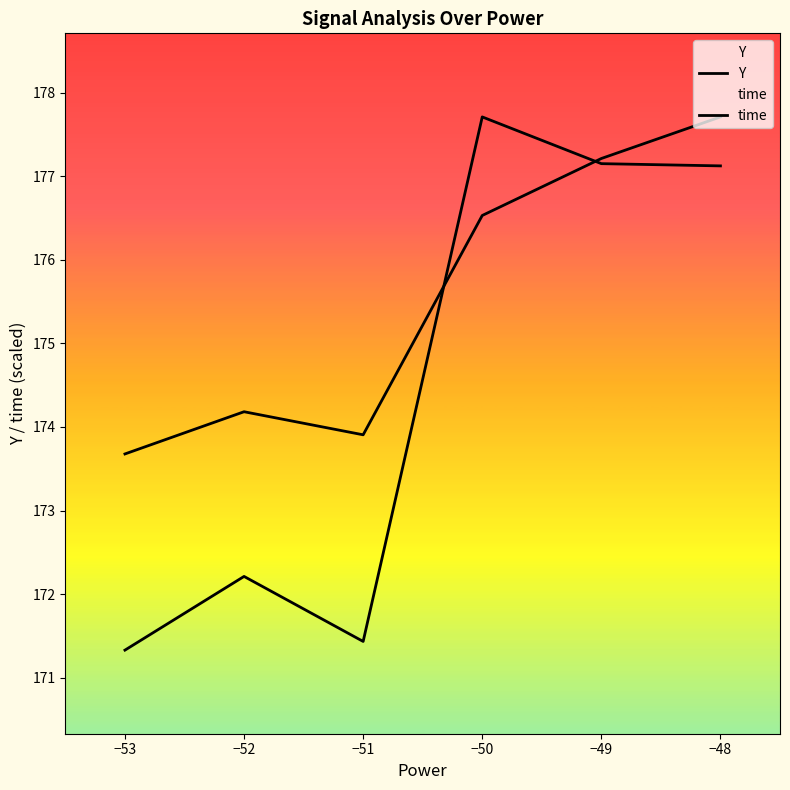

How many times do time and Y cross each other?

2